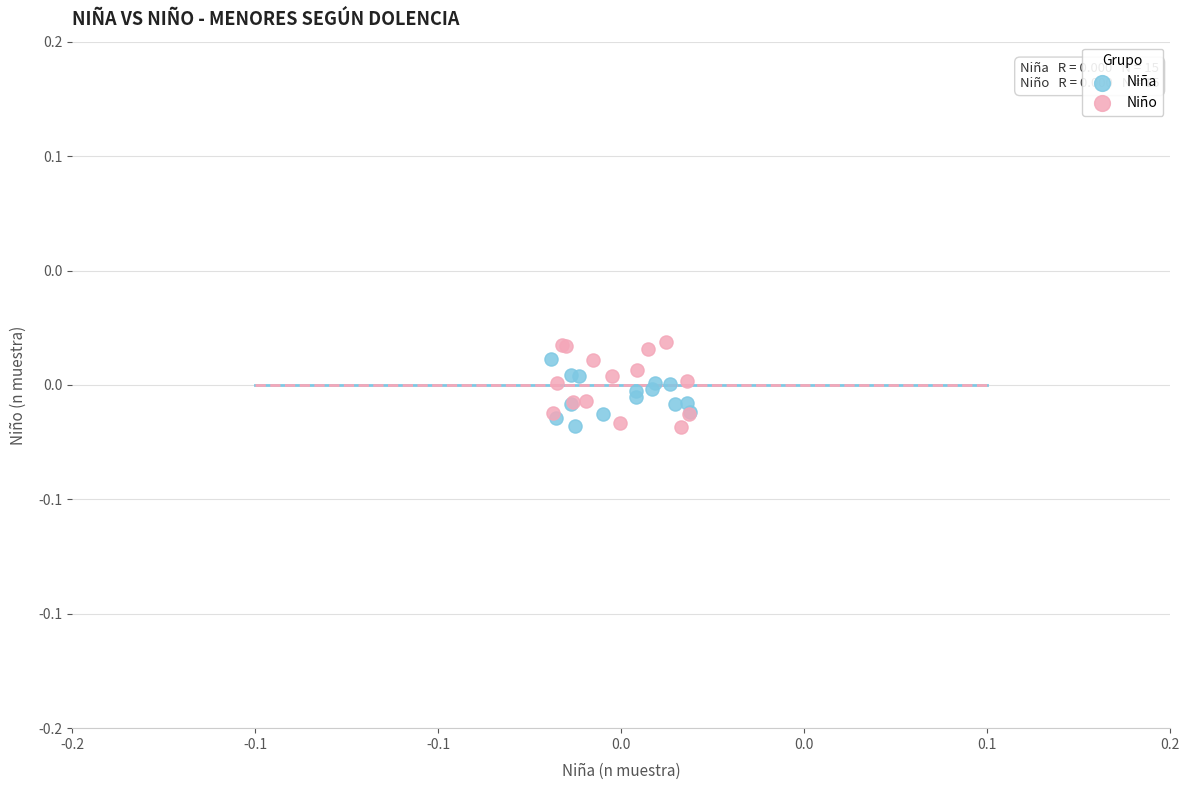

Which series has the widest spread of Y values?

Niño